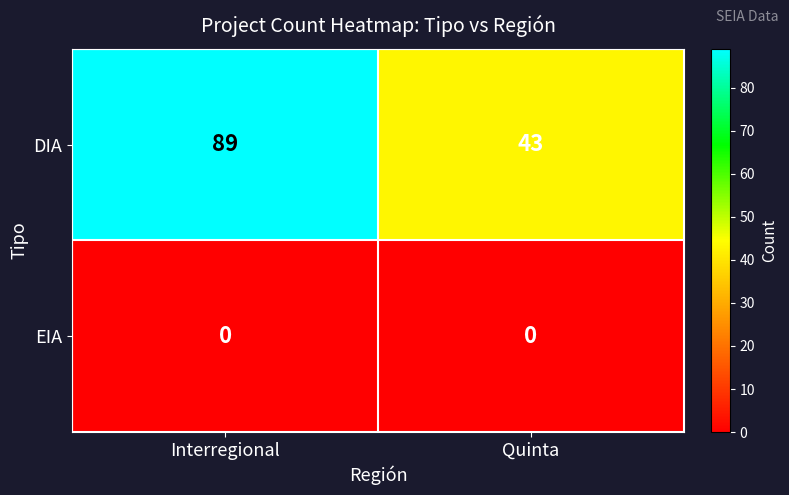

At which category is the sum across all series the highest?

Interregional